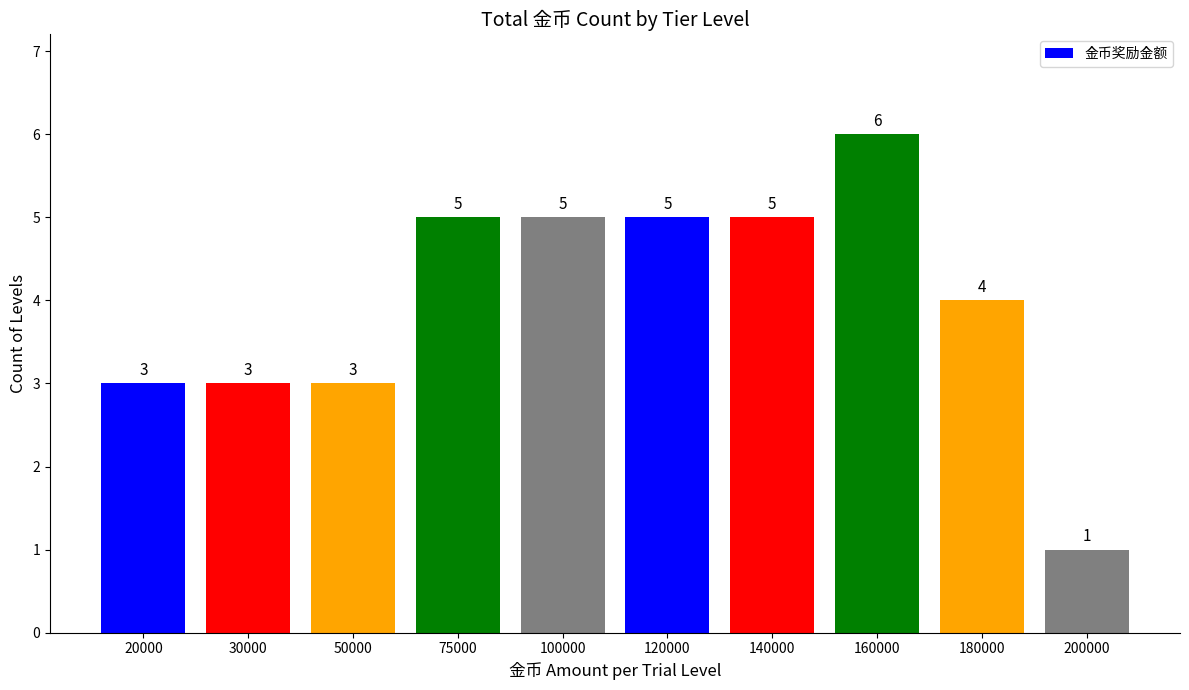

What is the difference between the second highest and minimum values?

4